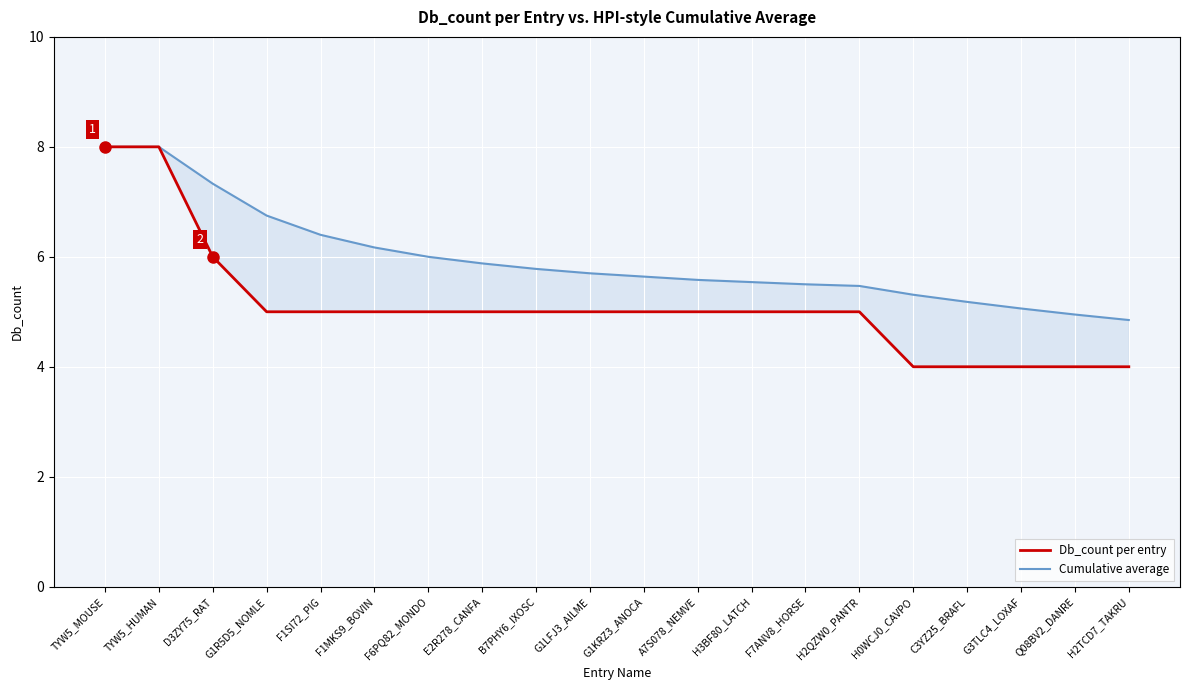

What is the average value of the Cumulative average series?

6.0